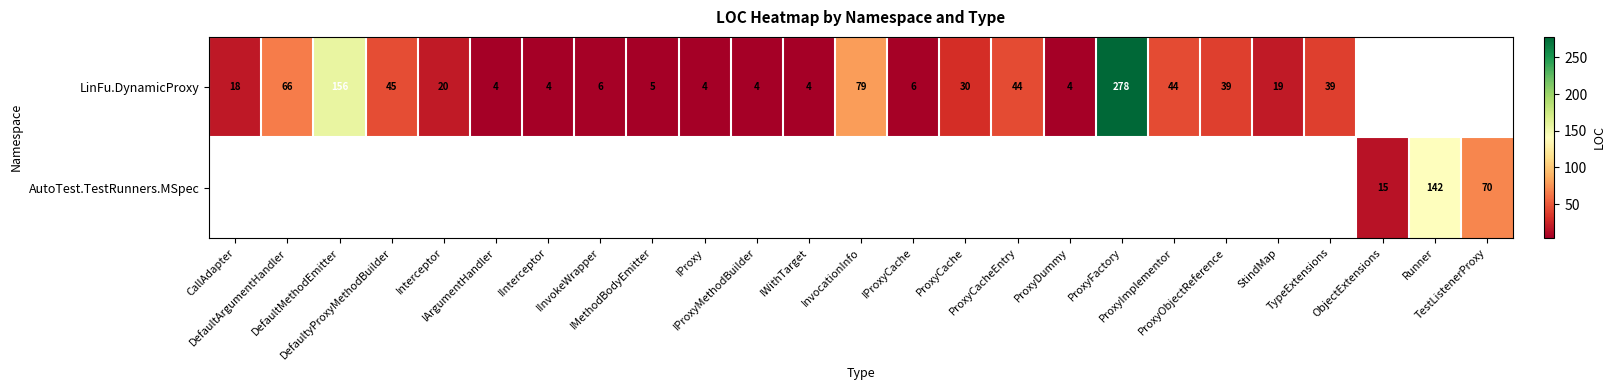

What is the maximum value shown in the chart?

278